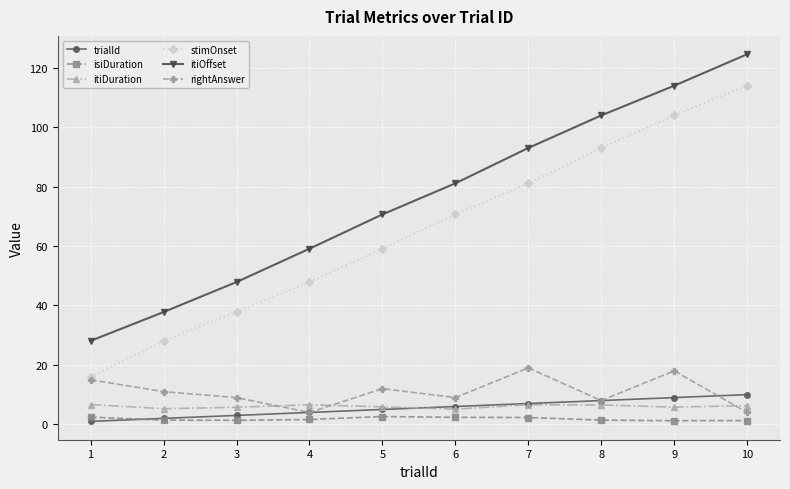

What is the difference between the rightAnswer values at 7 and 3?

10.0